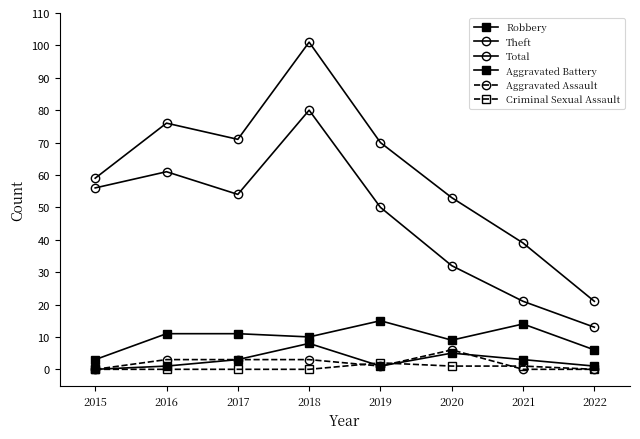

What is the value of the Aggravated Battery point at the 6th from the left?

5